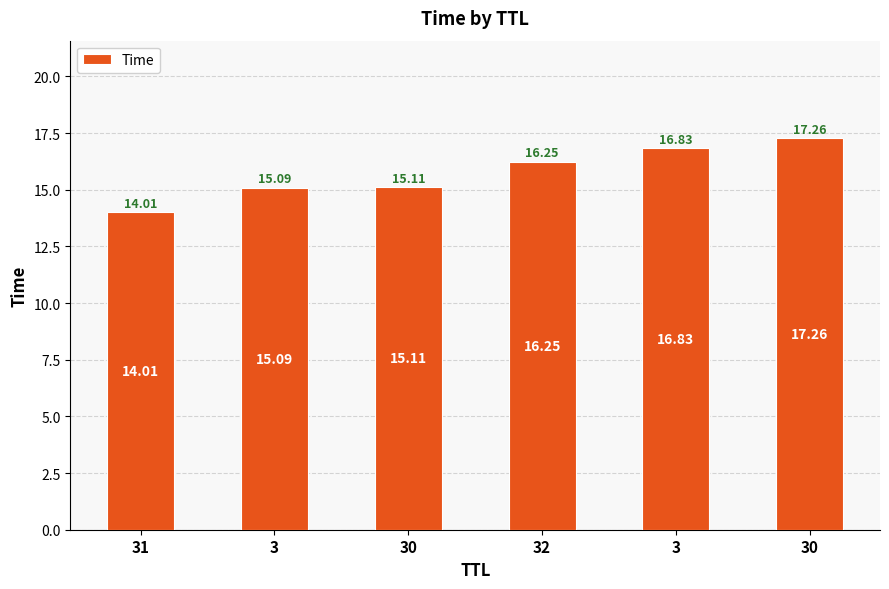

How many series are shown in this chart?

1